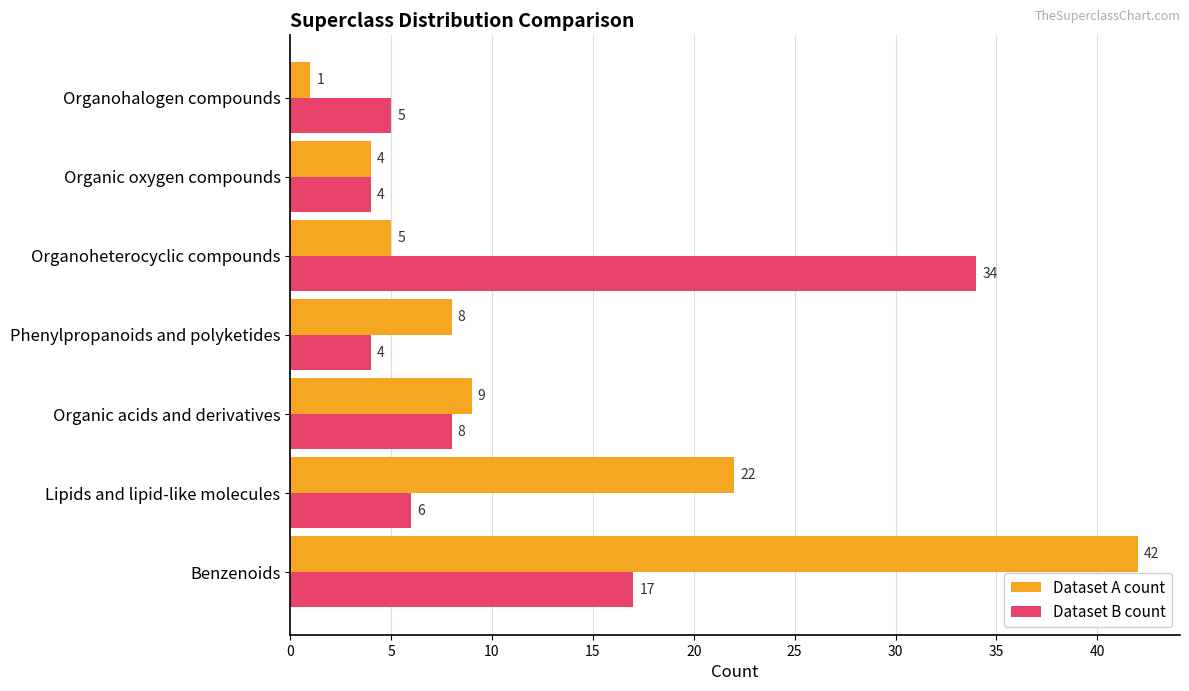

What is the difference between the Dataset A count values at Organoheterocyclic compounds and Organohalogen compounds?

4